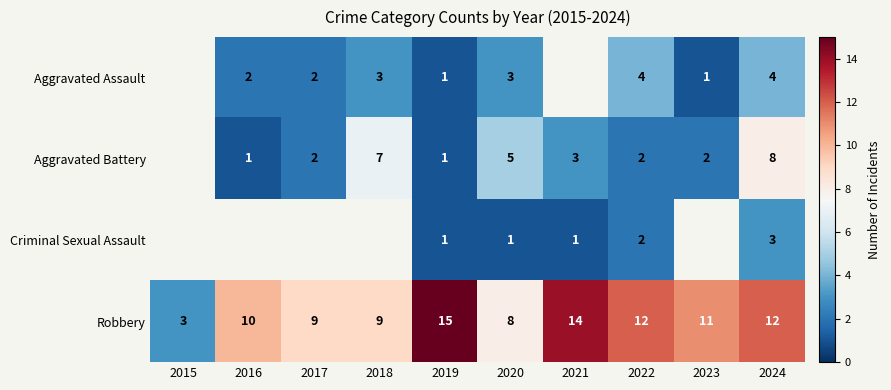

Rank the series at 2020 from lowest to highest value.

Criminal Sexual Assault, Aggravated Assault, Aggravated Battery, Robbery